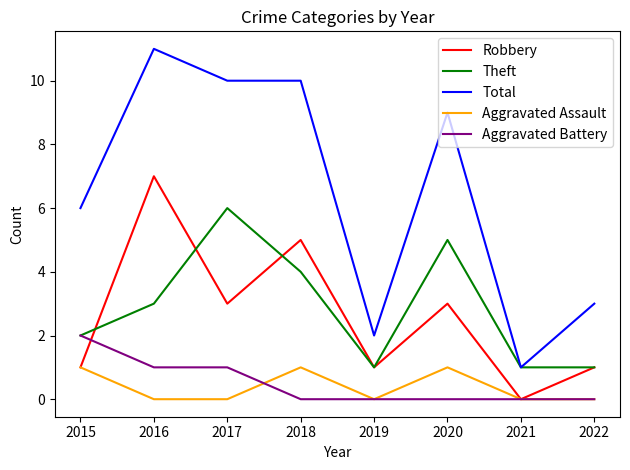

List the series in order of their peak value, highest first.

Total, Robbery, Theft, Aggravated Battery, Aggravated Assault